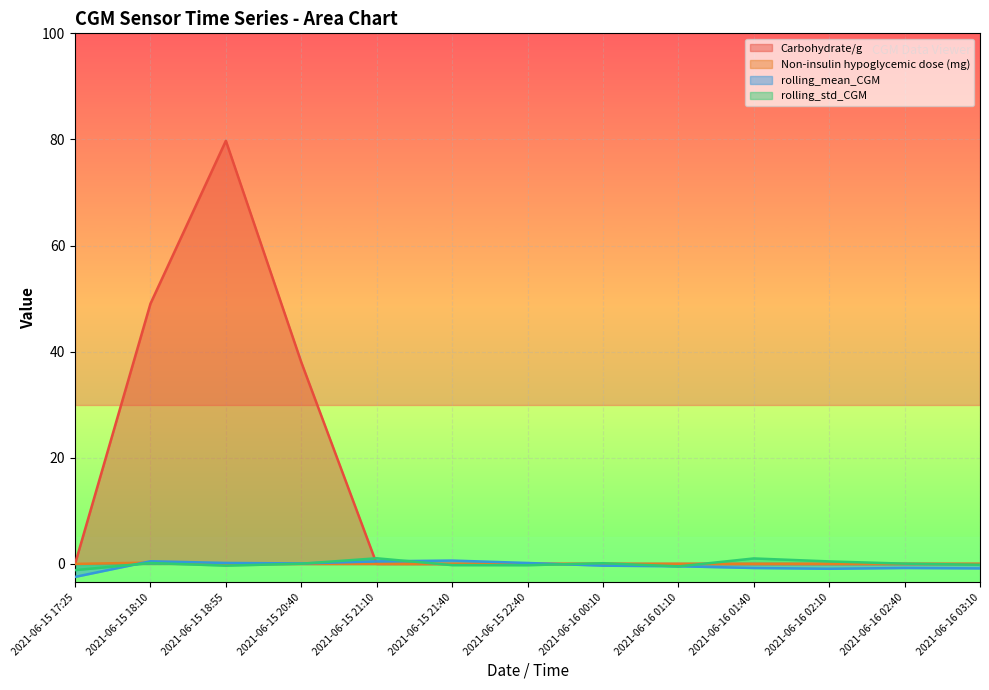

Where do Non-insulin hypoglycemic dose (mg) and rolling_mean_CGM first cross each other?

2021-06-15 17:25 and 2021-06-15 18:10